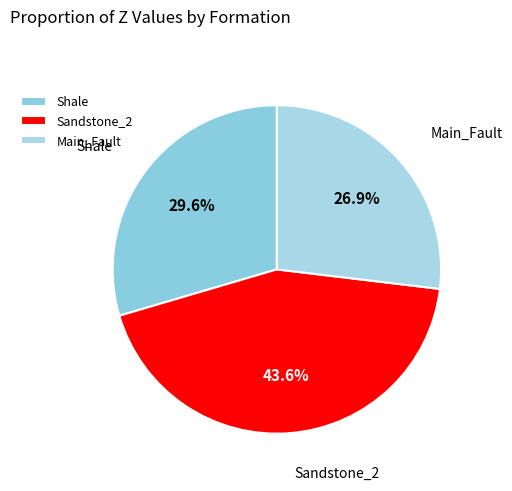

To the nearest percent, what is the difference between the Main_Fault and Shale slice percentages?

3%